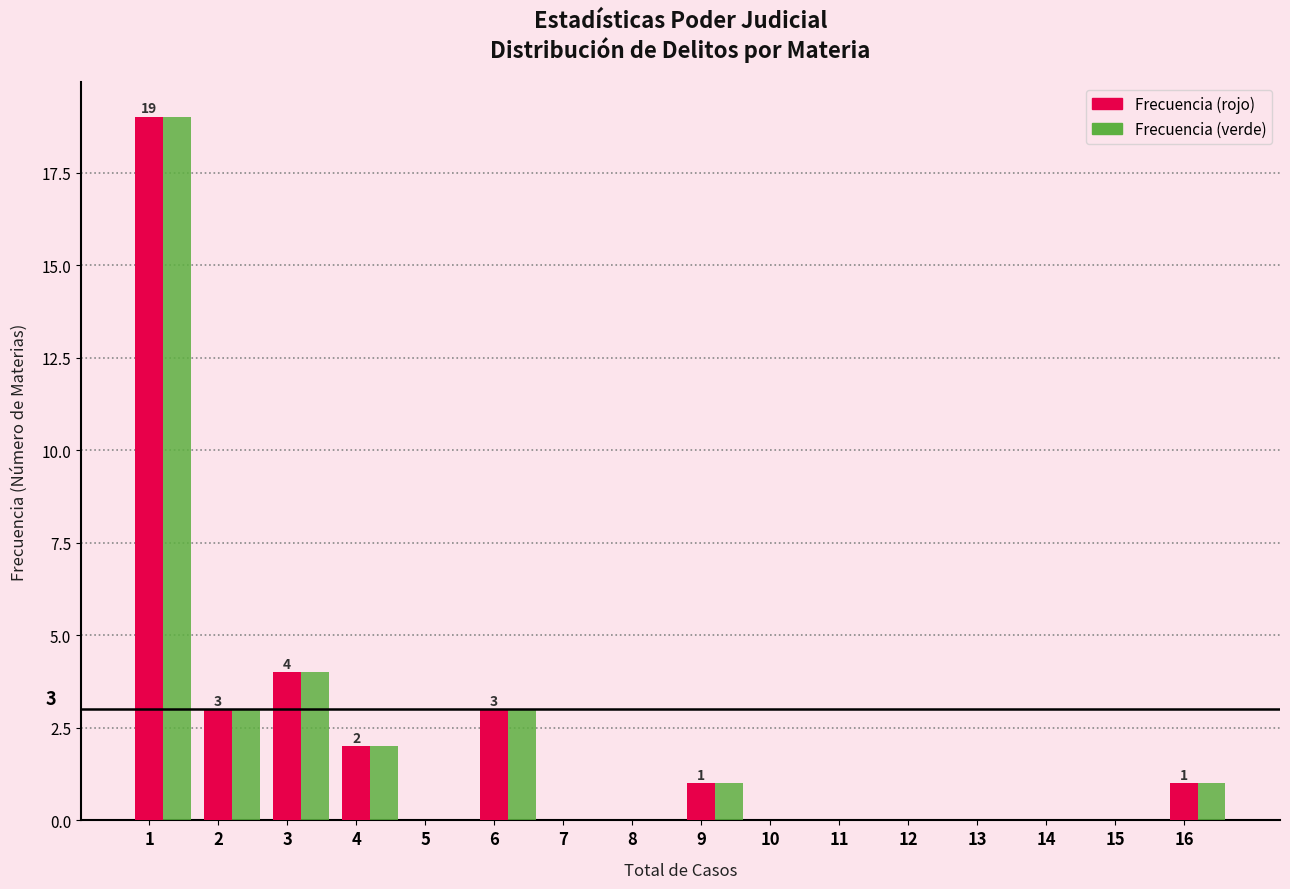

What is the greatest value displayed?

19